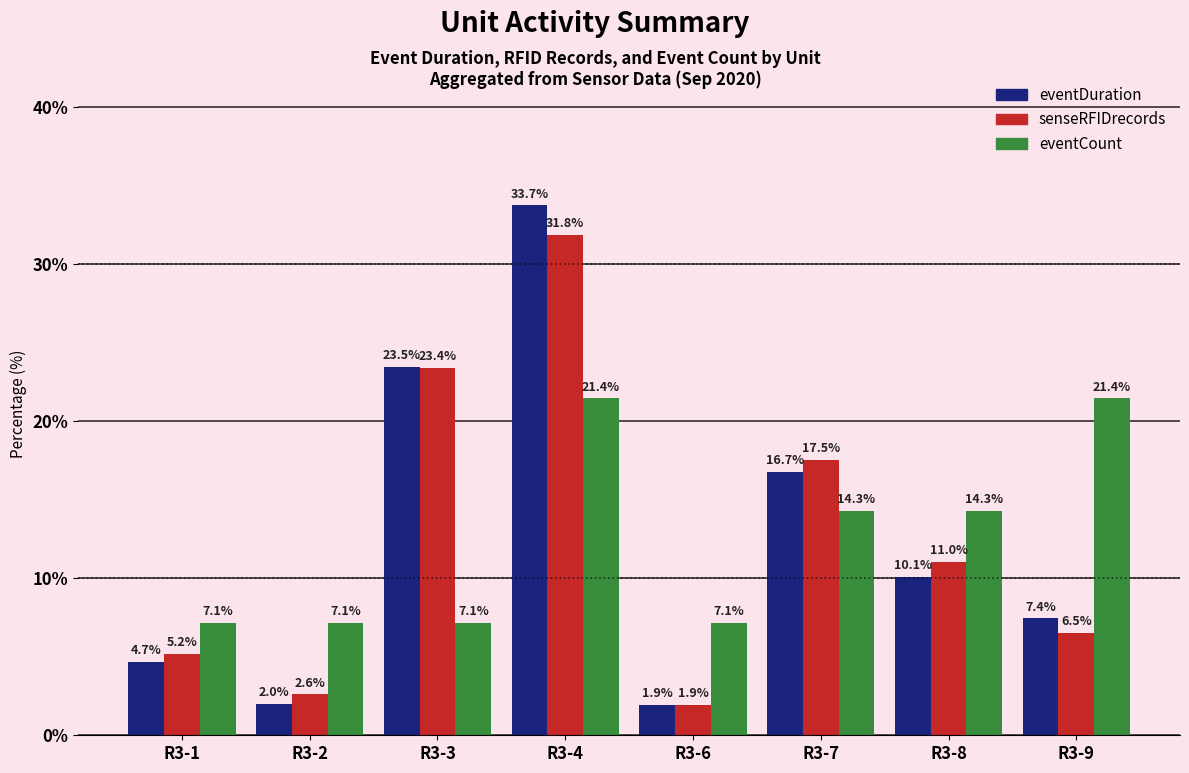

Reading left to right, extract all data points from this chart.

eventDuration: 4.7	2.0	23.5	33.7	1.9	16.7	10.1	7.4
senseRFIDrecords: 5.2	2.6	23.4	31.8	1.9	17.5	11.0	6.5
eventCount: 7.1	7.1	7.1	21.4	7.1	14.3	14.3	21.4